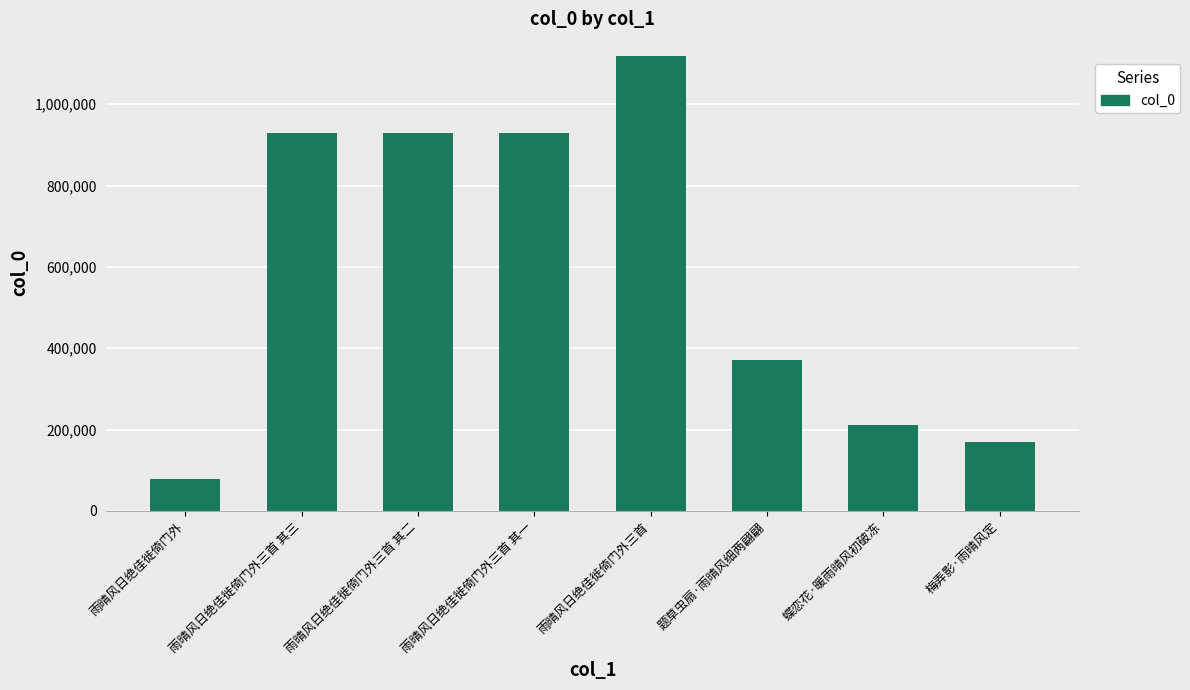

Is it true that the value at 雨晴风日绝佳徙倚门外三首 其二 is 929305?

True